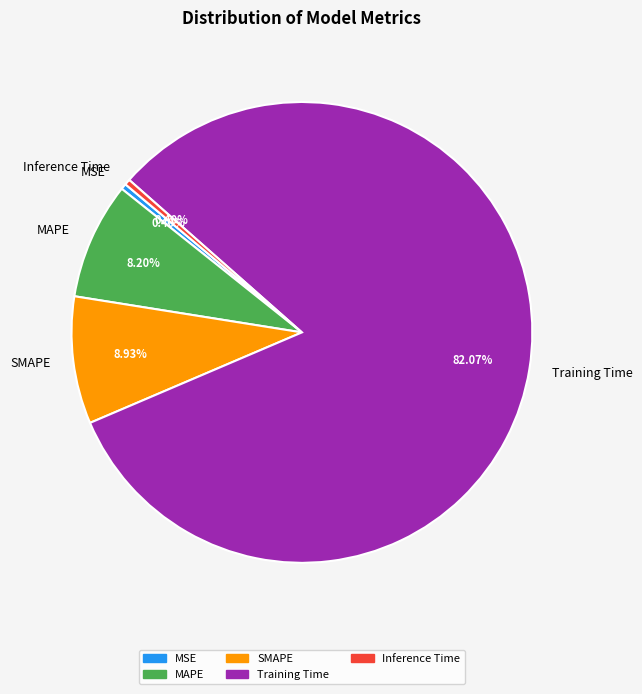

Is the sum of SMAPE and MAPE greater than half?

No